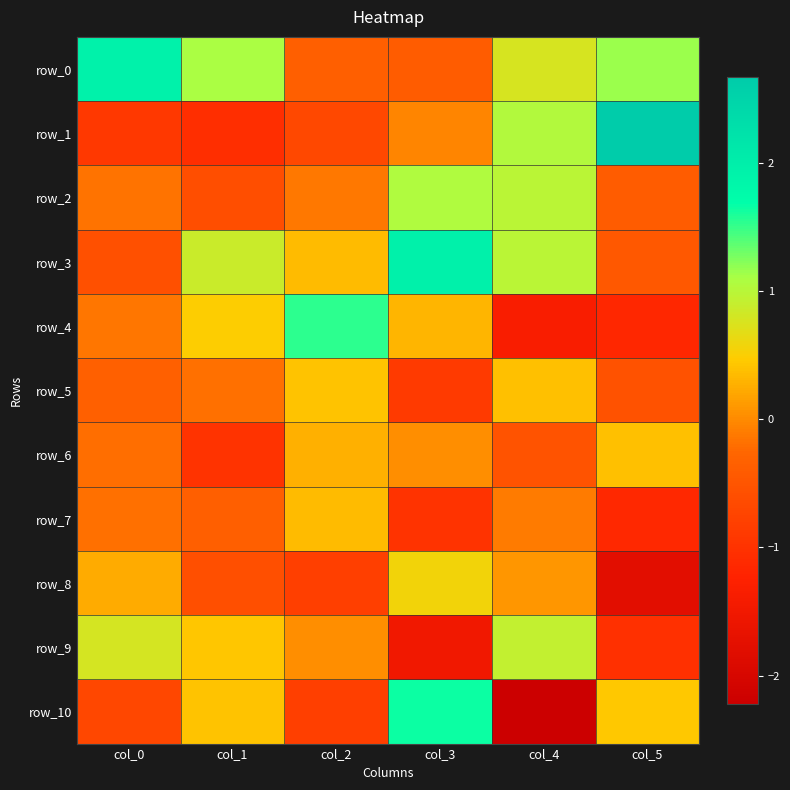

How many values in the row_8 series are below 0?

3